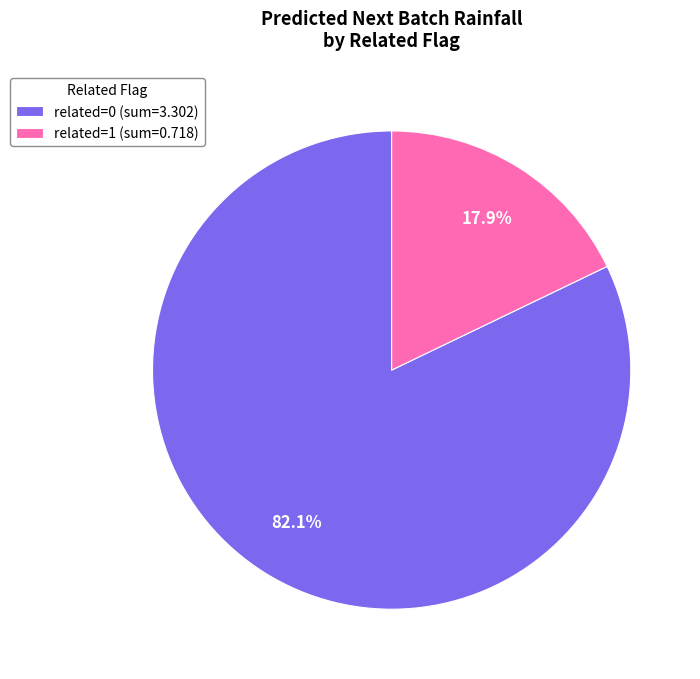

To the nearest percent, what is the difference between the largest and smallest slice percentages?

64%